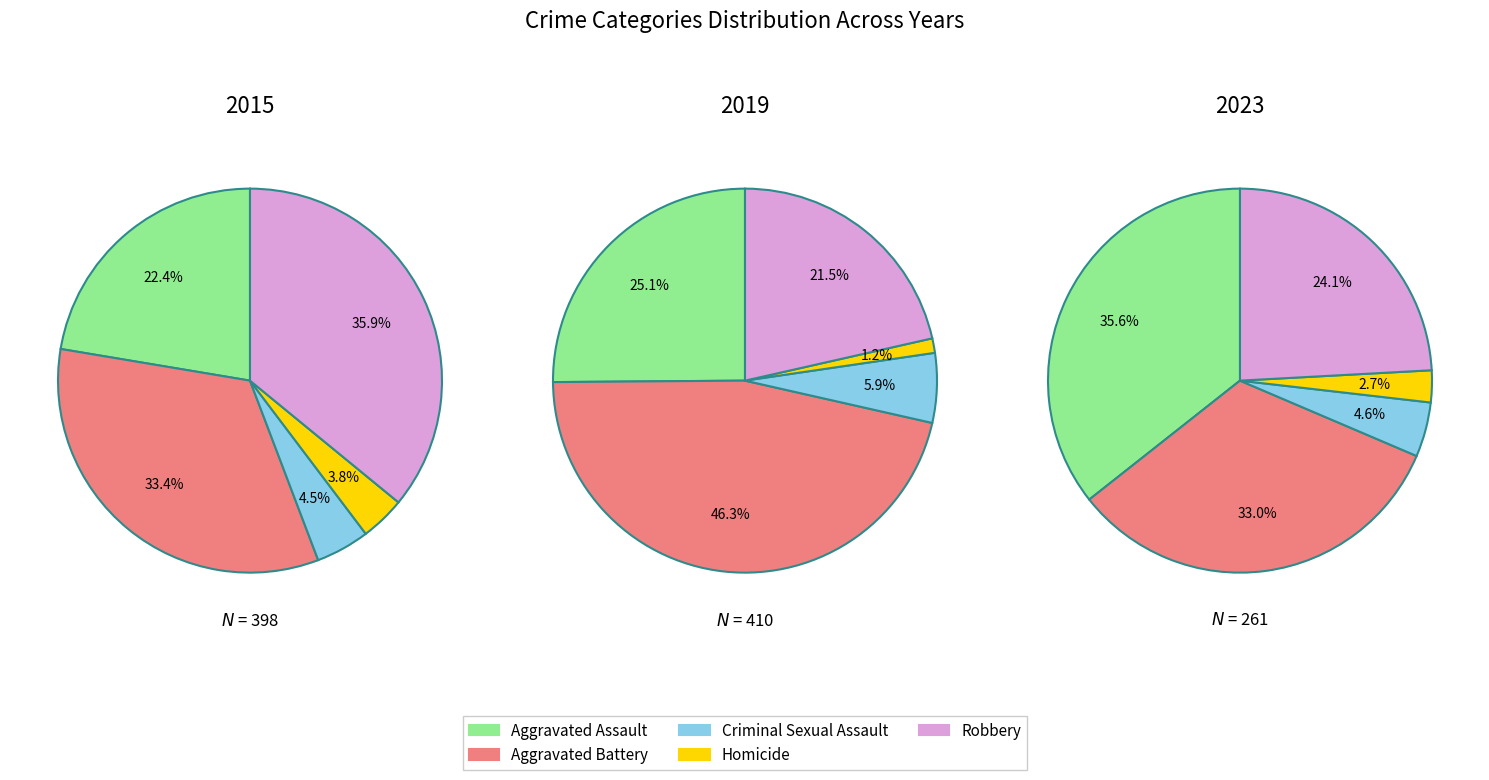

Does 7 represent more than half of the total?

No